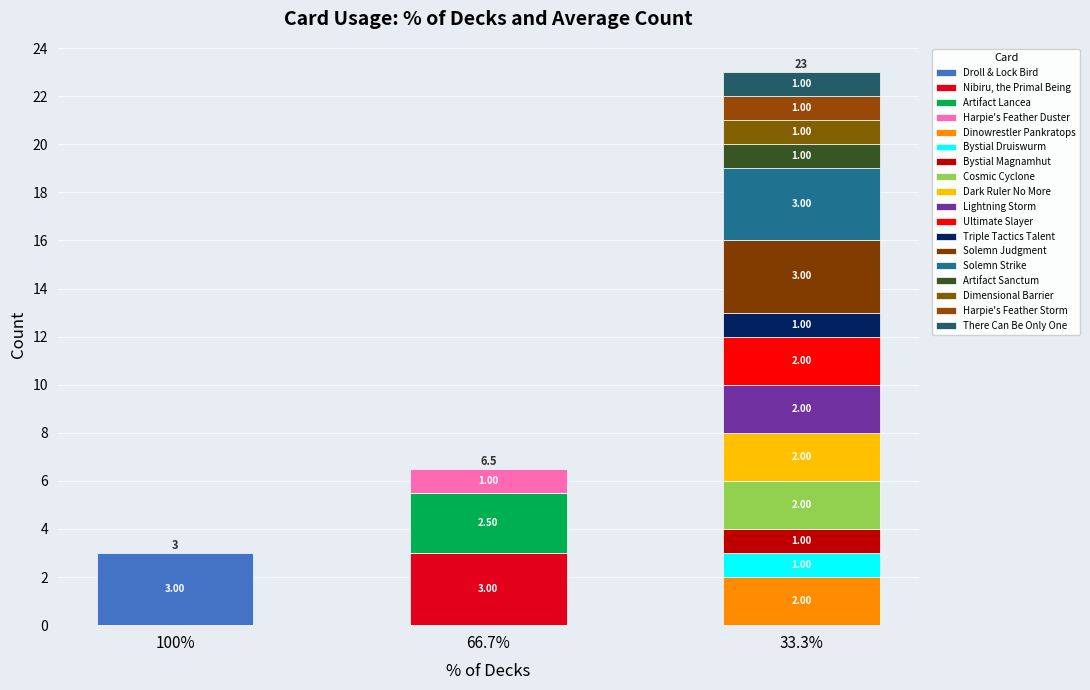

Are the bars grouped side by side (vs. stacked)?

No